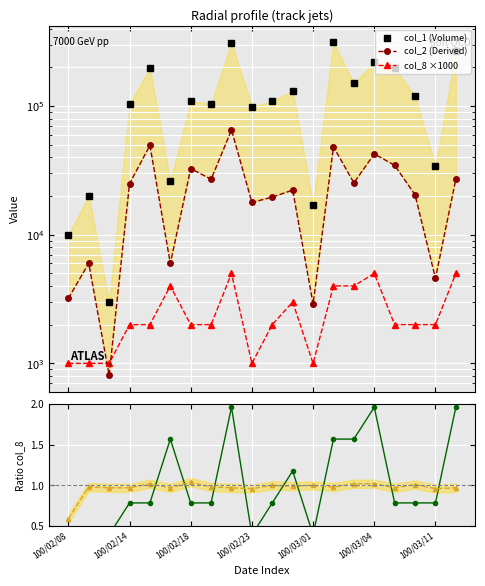

At 14, list the series in order from largest to smallest.

col_1 (Volume), col_2 (Derived), col_8 ×1000, col_8 ratio, col_7 shifted